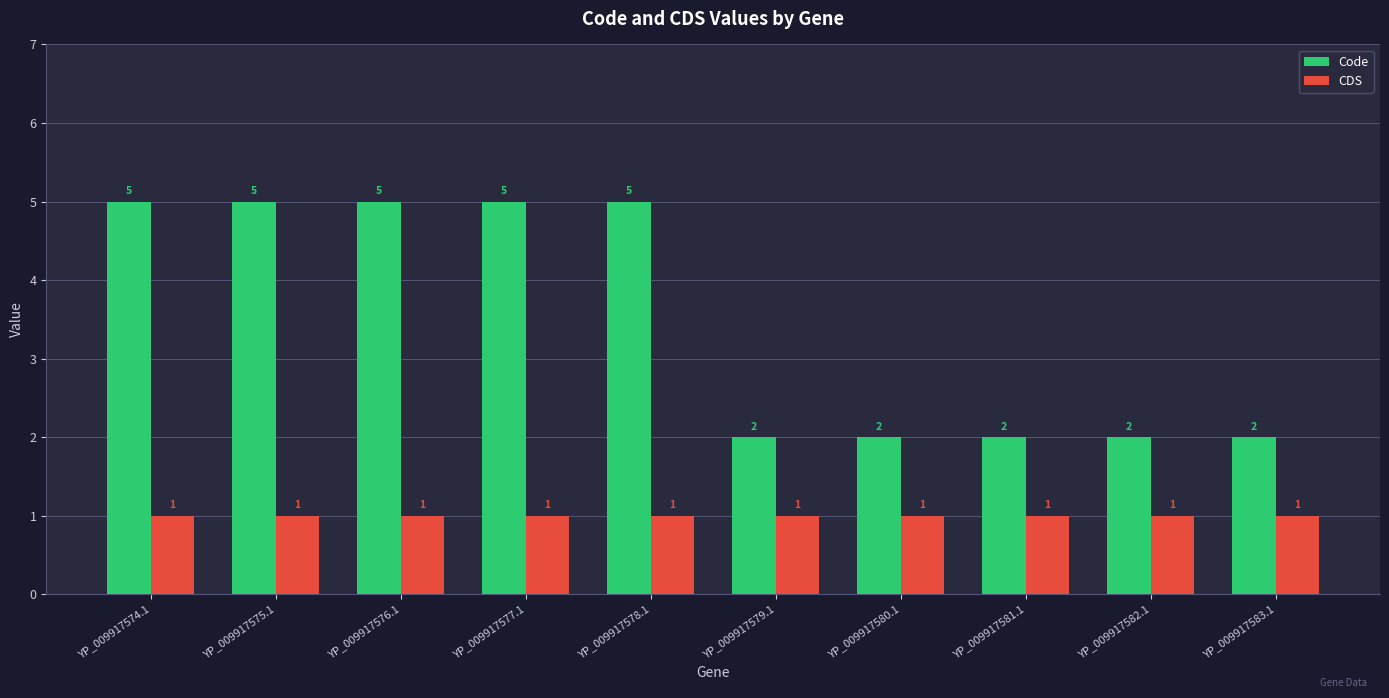

Read the Code value at YP_009917574.1.

5